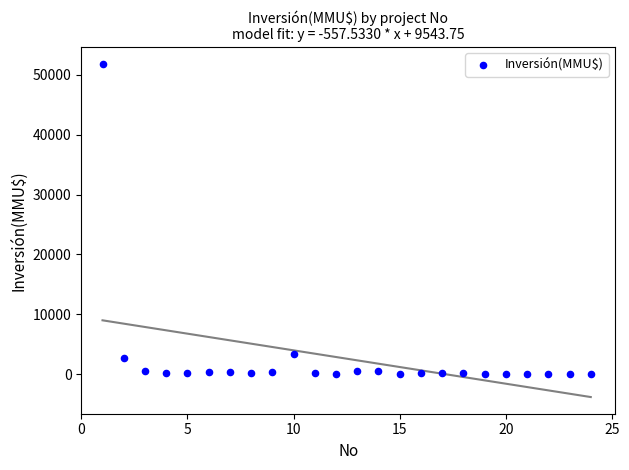

What is the range of Y values (max minus min)?

51860